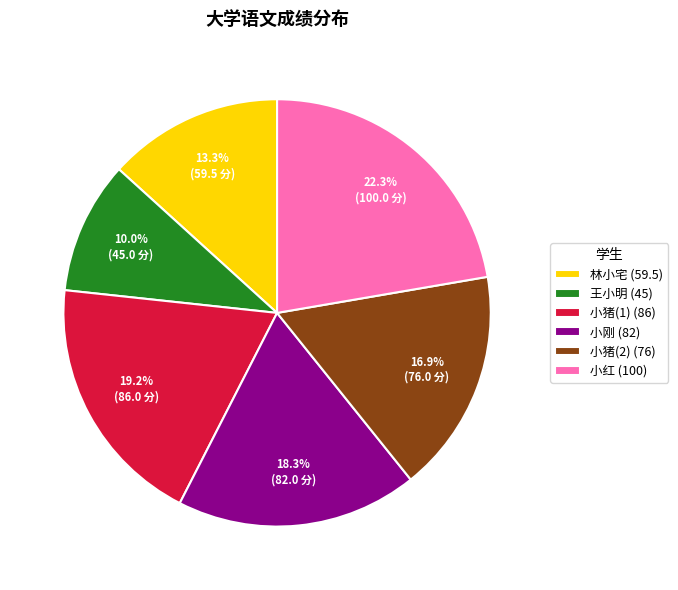

Between 小刚 (82) and 小猪(1) (86), which is larger?

小猪(1) (86)